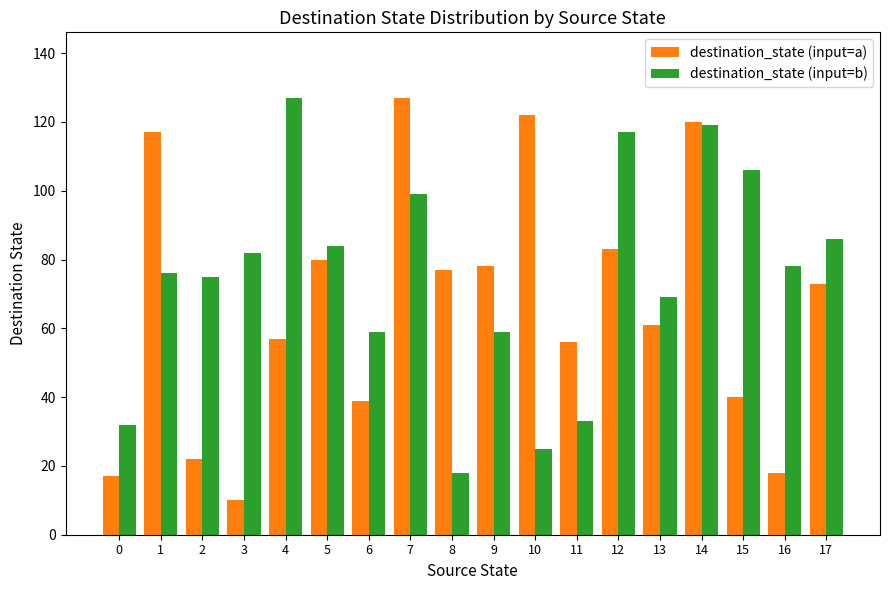

What is the difference between the destination_state (input=a) values at 17 and 1?

44